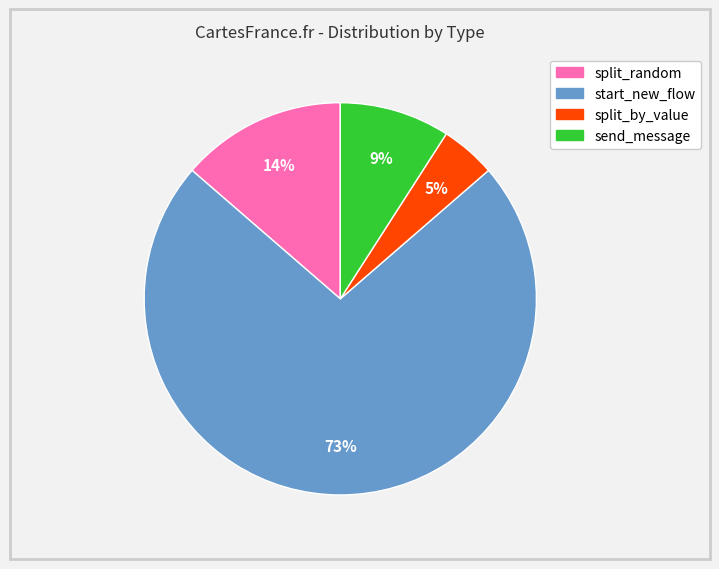

To the nearest percent, what percentage of the pie is split_by_value?

5%